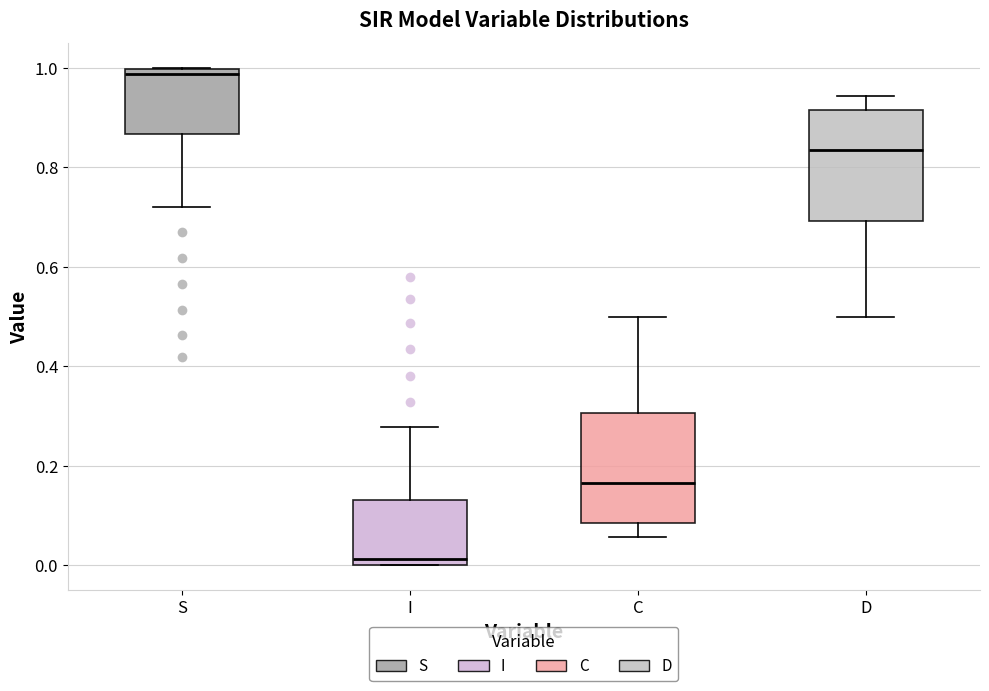

Where is the upper edge of the box for C on the y-axis? The values are not printed on the chart, so give them approximately, as read against the axis.

0.30